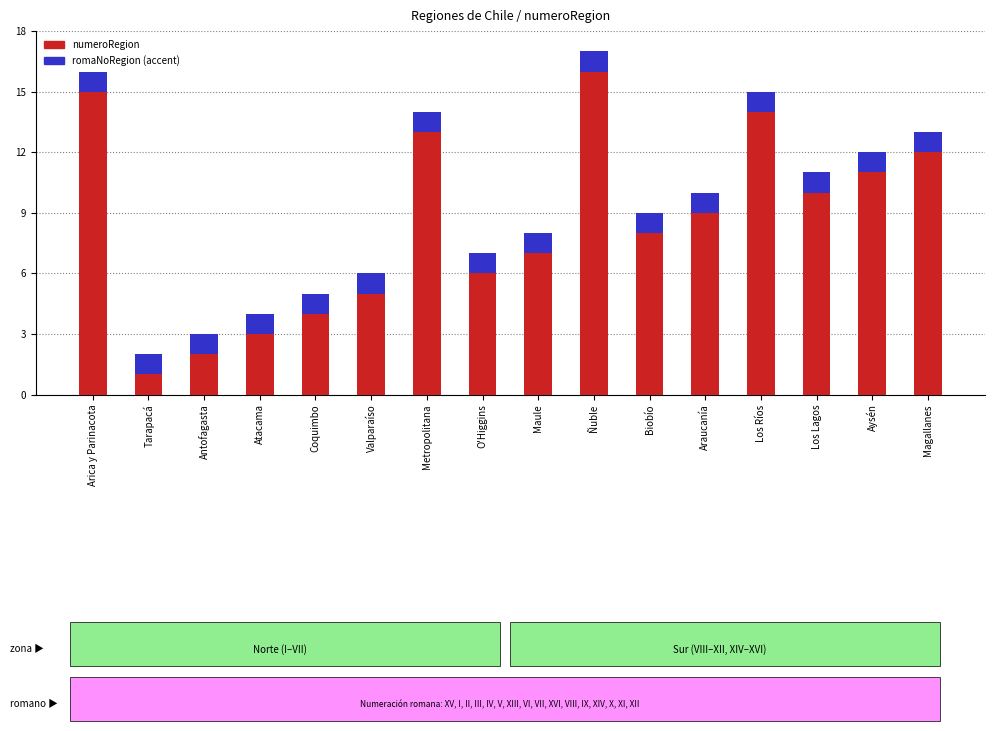

What is the total value across all series at Antofagasta?

3